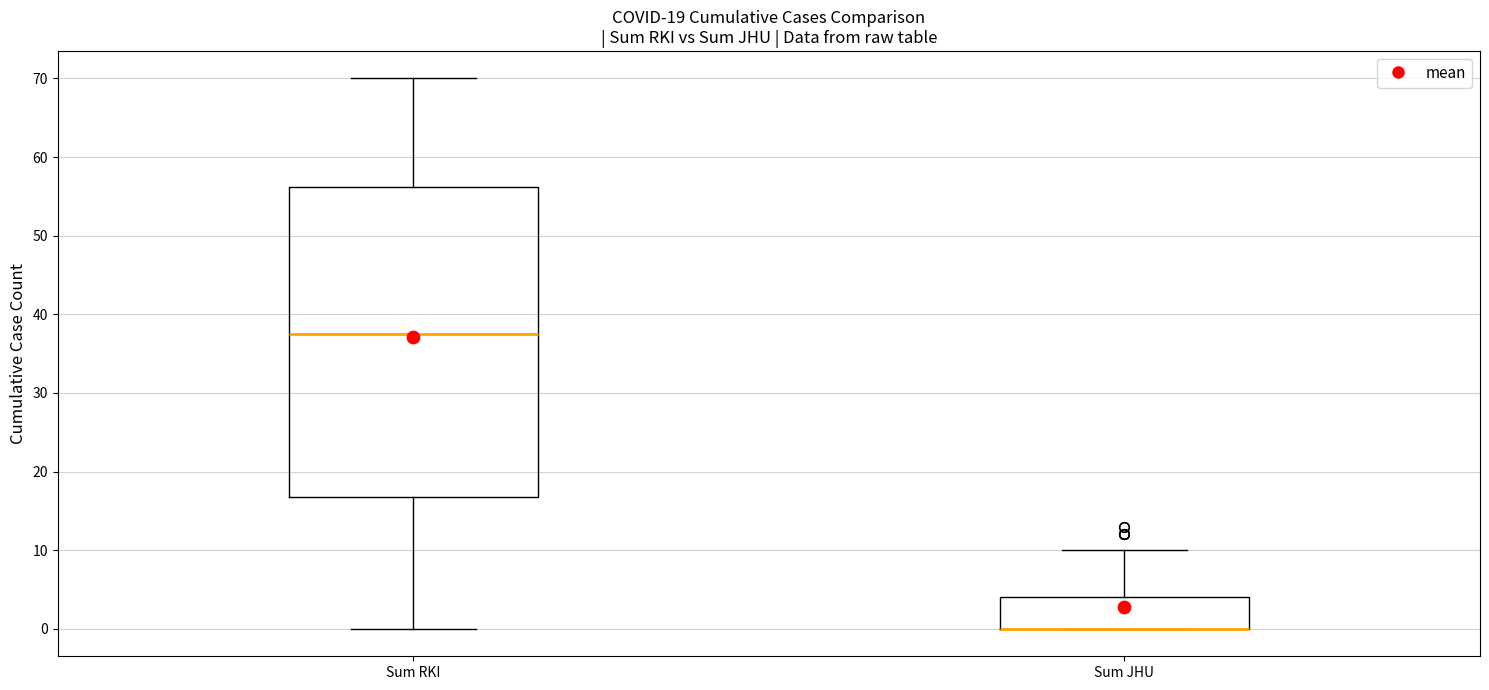

Comparing the boxes themselves (not the whiskers), which one is the tallest?

Sum RKI